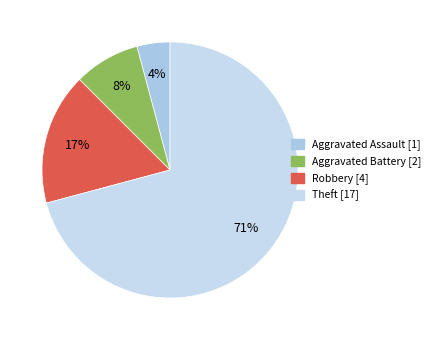

Does any single category account for the majority?

Yes